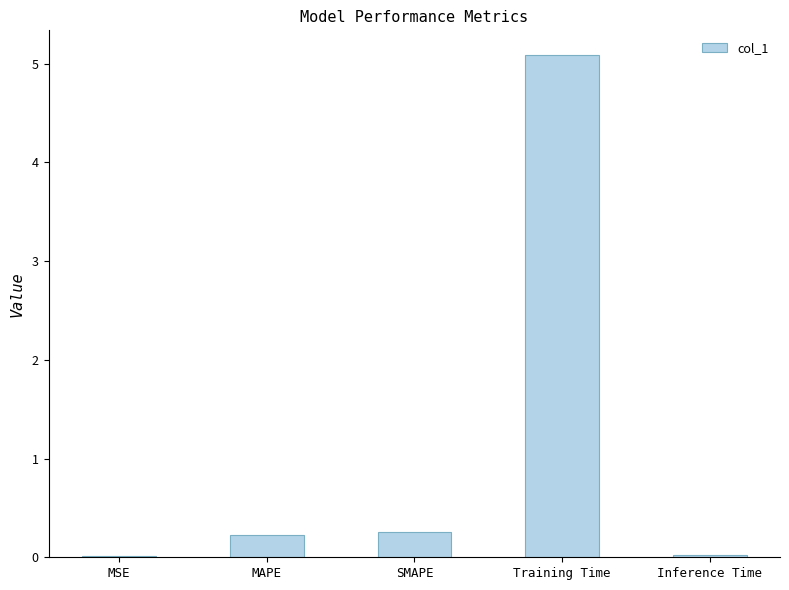

What is the sum of the values at Training Time and MAPE?

5.3